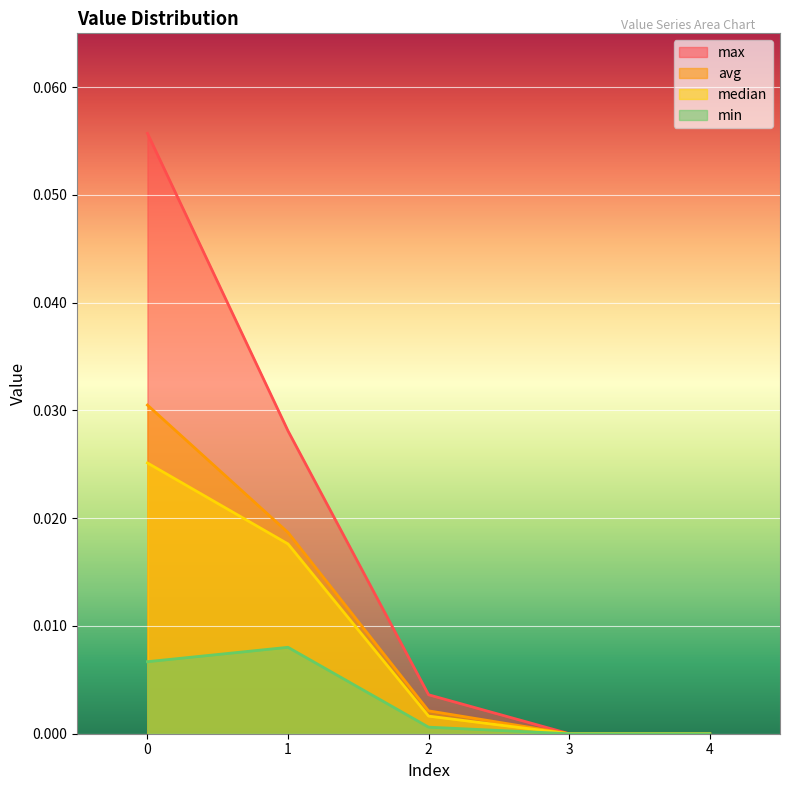

True or false: median has more than 1 points higher than both neighbors.

False